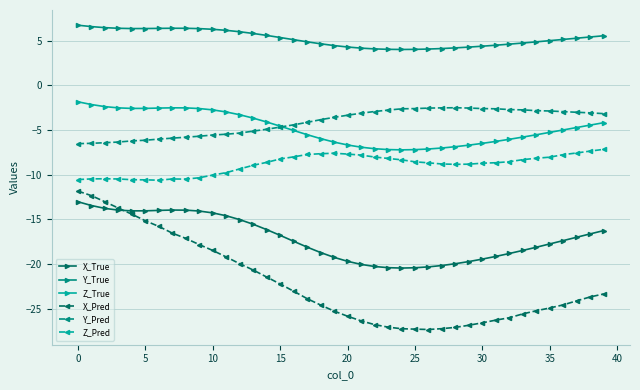

How many data points does each series have?

40